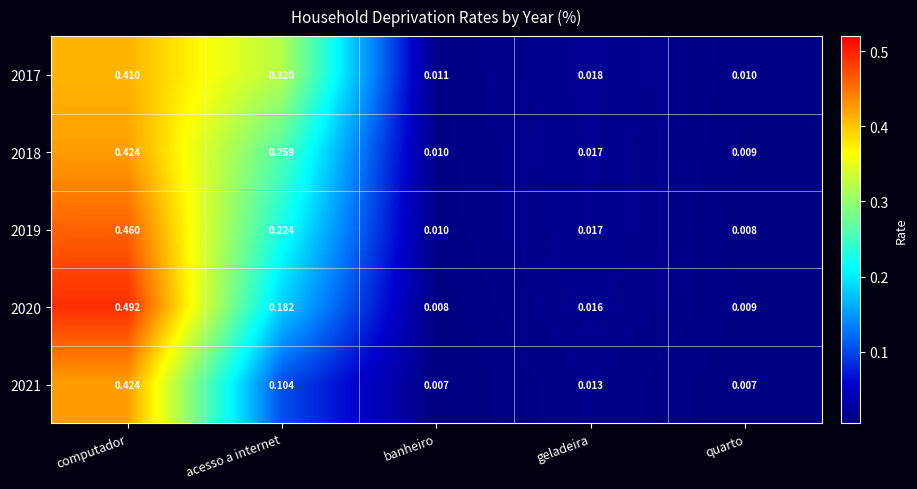

Where is 2019 nearest to the value 0?

quarto